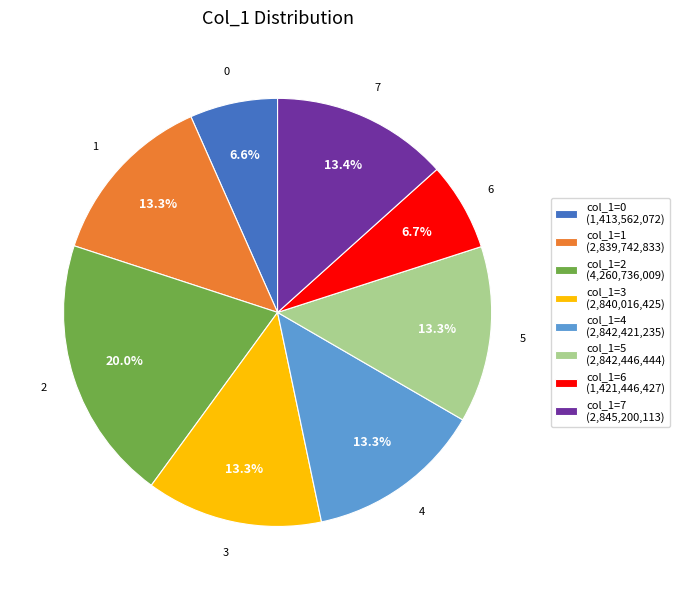

Does any single category account for the majority?

No